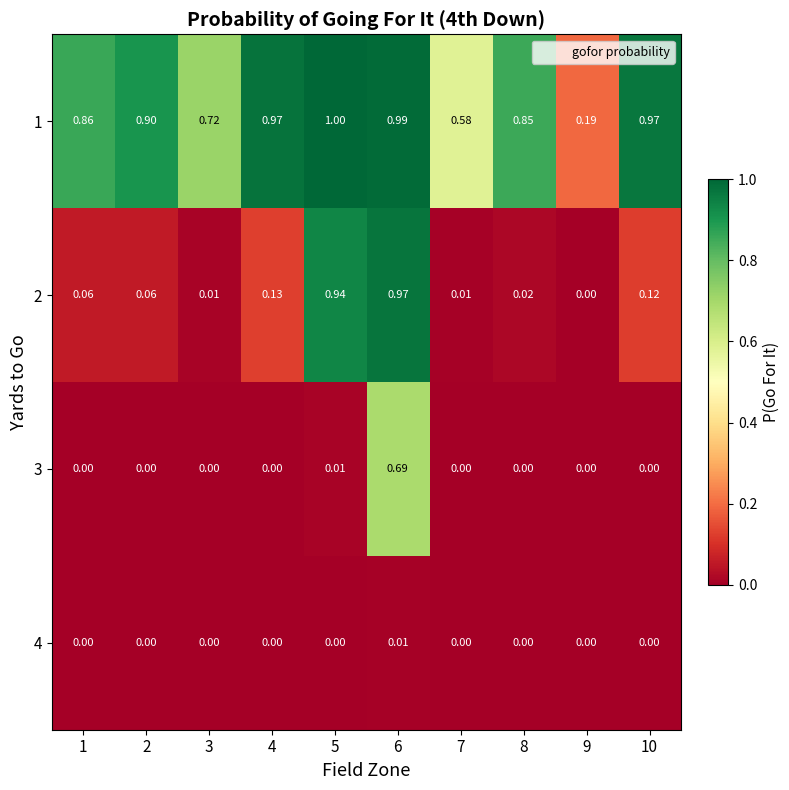

Rank the series at 9 from lowest to highest value.

3, 4, 2, 1